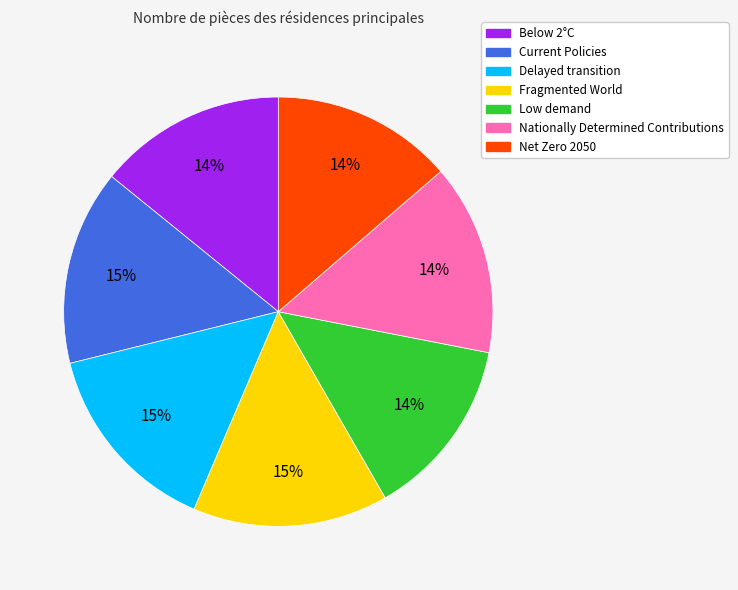

To the nearest percent, what percentage of the pie is Delayed transition?

15%